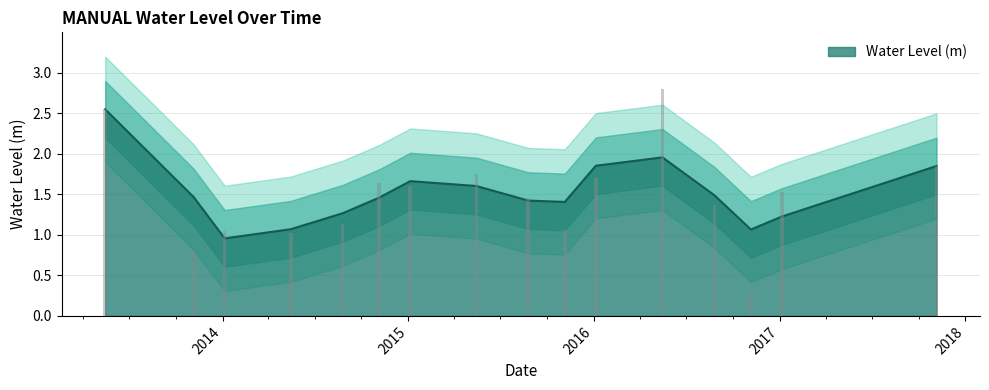

What is the greatest value displayed?

2.8